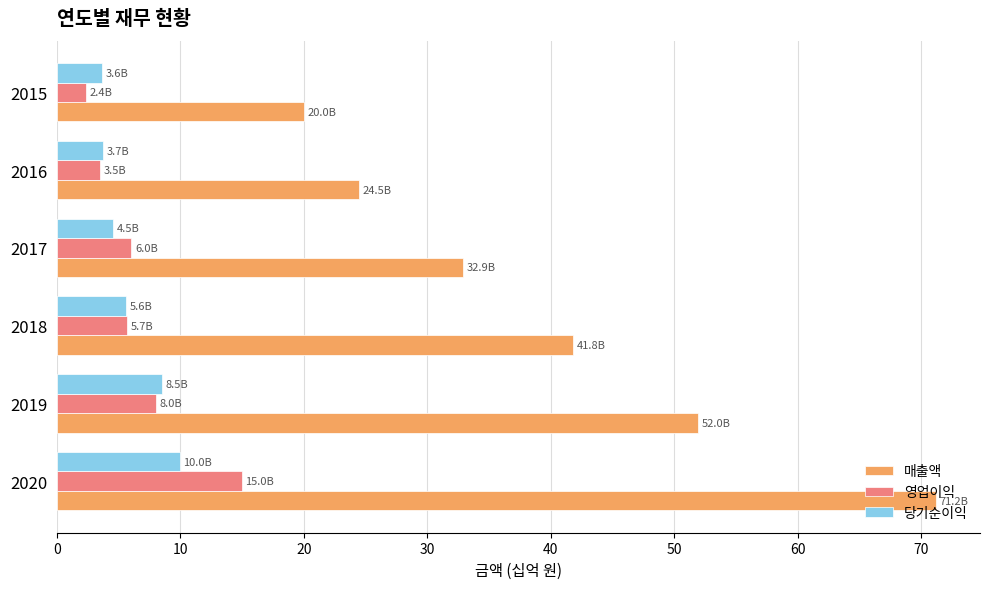

True or false: 당기순이익 has a value of 1.3 at 2017.

False